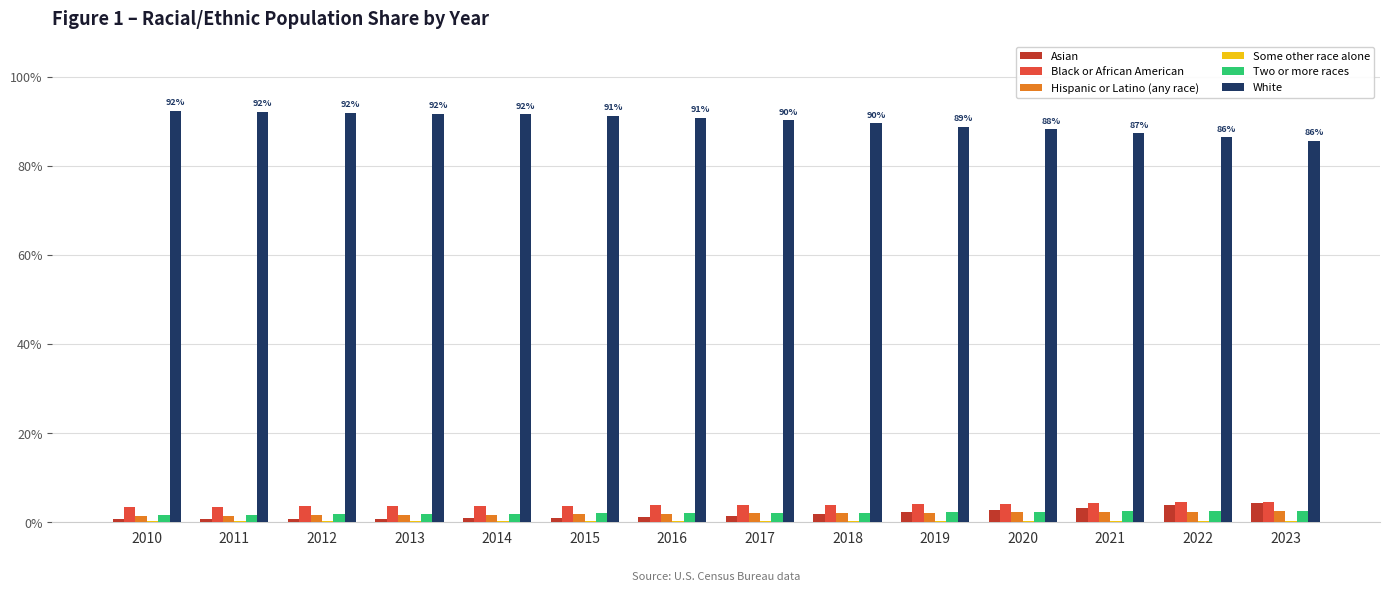

Reading left to right, what are all the values shown in this chart?

Asian: 0.0	0.0	0.0	0.0	0.0	0.0	0.0	0.0	0.0	0.0	0.0	0.0	0.0	0.0
Black or African American: 0.0	0.0	0.0	0.0	0.0	0.0	0.0	0.0	0.0	0.0	0.0	0.0	0.0	0.0
Hispanic or Latino (any race): 0.0	0.0	0.0	0.0	0.0	0.0	0.0	0.0	0.0	0.0	0.0	0.0	0.0	0.0
Some other race alone: 0.0	0.0	0.0	0.0	0.0	0.0	0.0	0.0	0.0	0.0	0.0	0.0	0.0	0.0
Two or more races: 0.0	0.0	0.0	0.0	0.0	0.0	0.0	0.0	0.0	0.0	0.0	0.0	0.0	0.0
White: 0.9	0.9	0.9	0.9	0.9	0.9	0.9	0.9	0.9	0.9	0.9	0.9	0.9	0.9